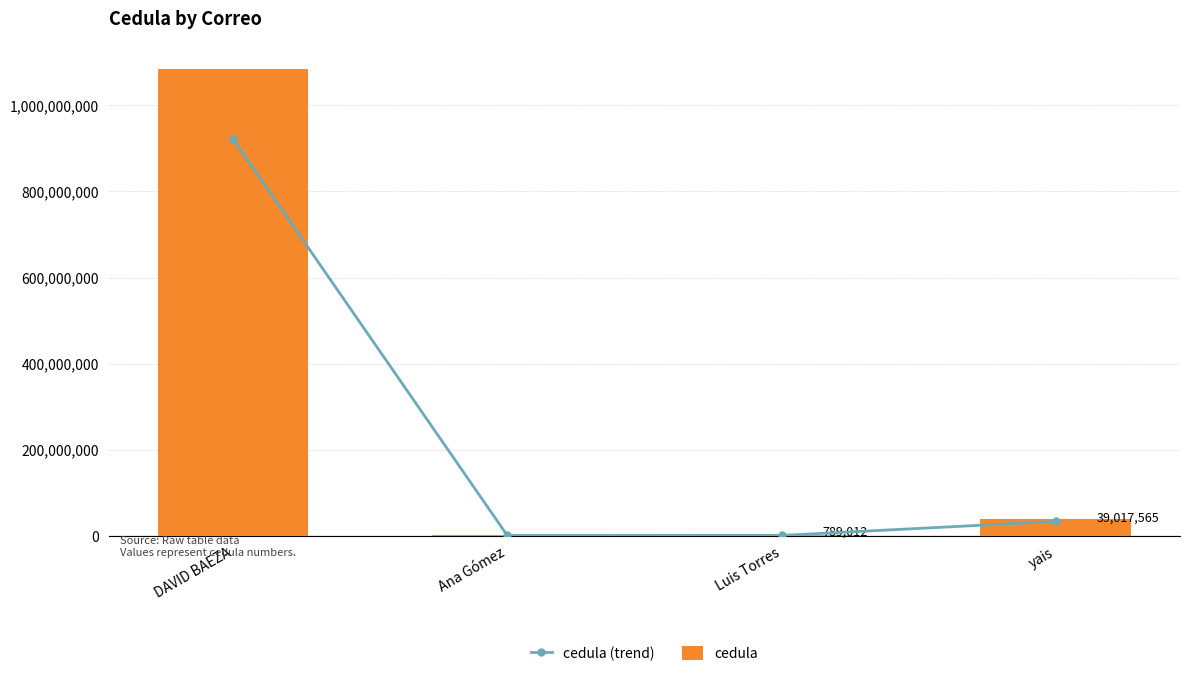

How many groups of bars are there?

4